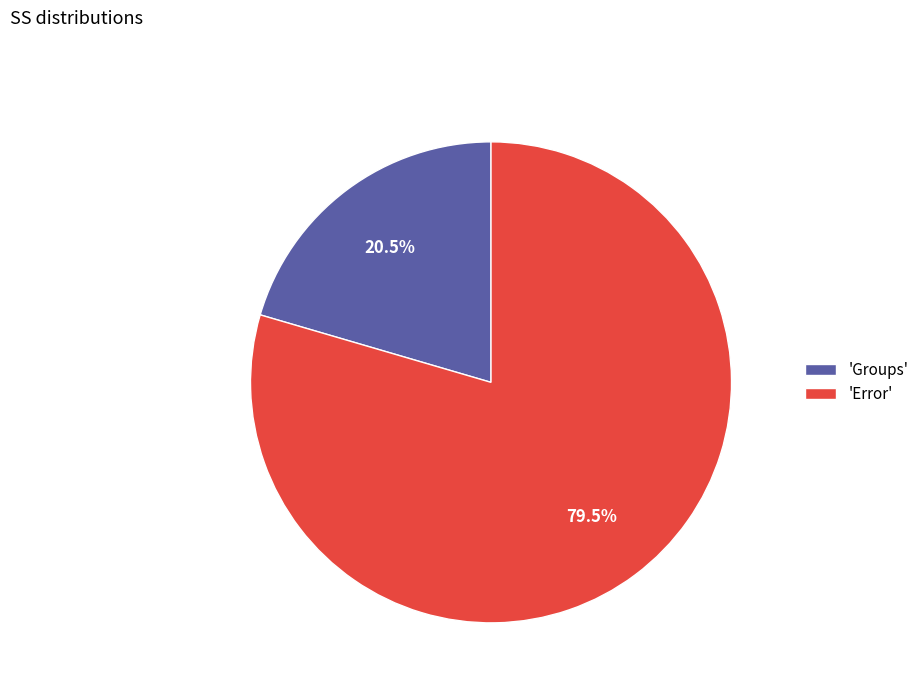

Rank the categories by value from highest to lowest.

'Error', 'Groups'